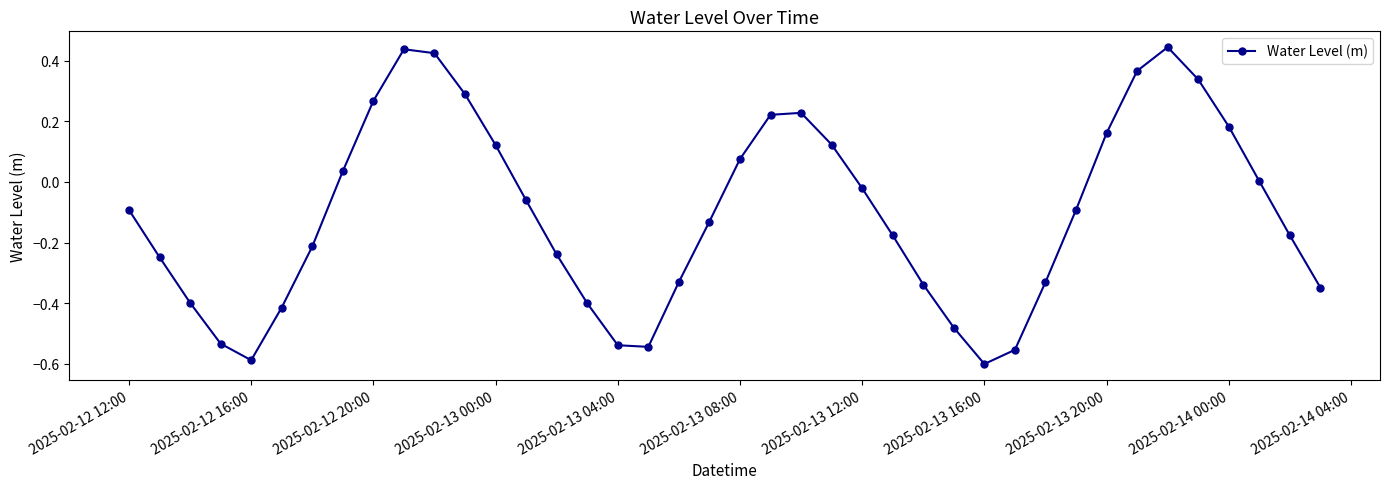

How many interior local valleys (lower than both neighbors) does the data have?

3